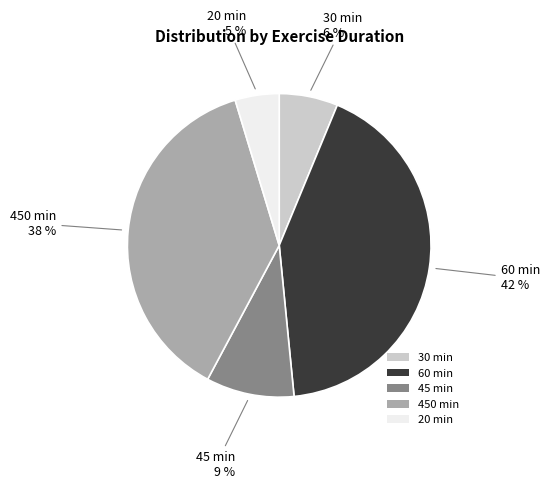

What percentage is the 20 min slice, to the nearest percent?

5%